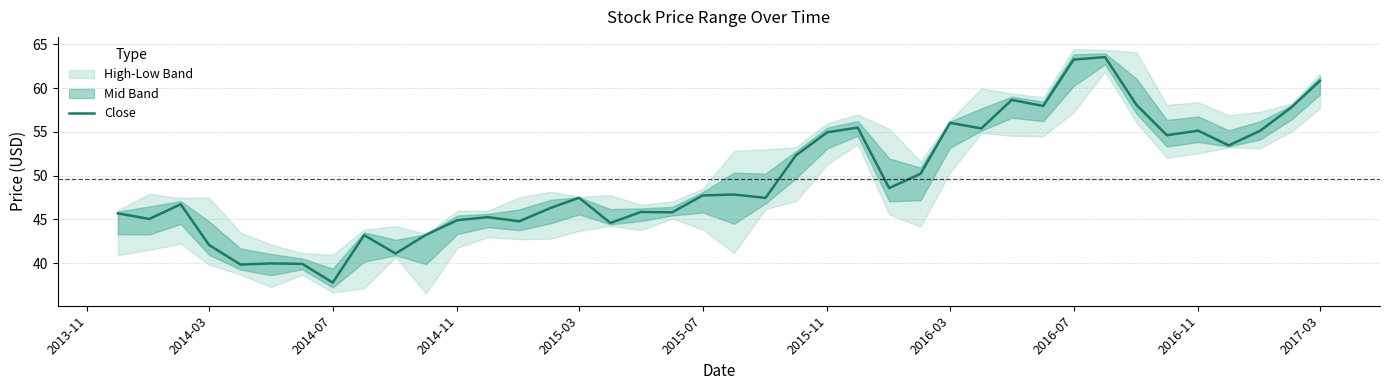

What is the minimum value shown in the chart?

37.8